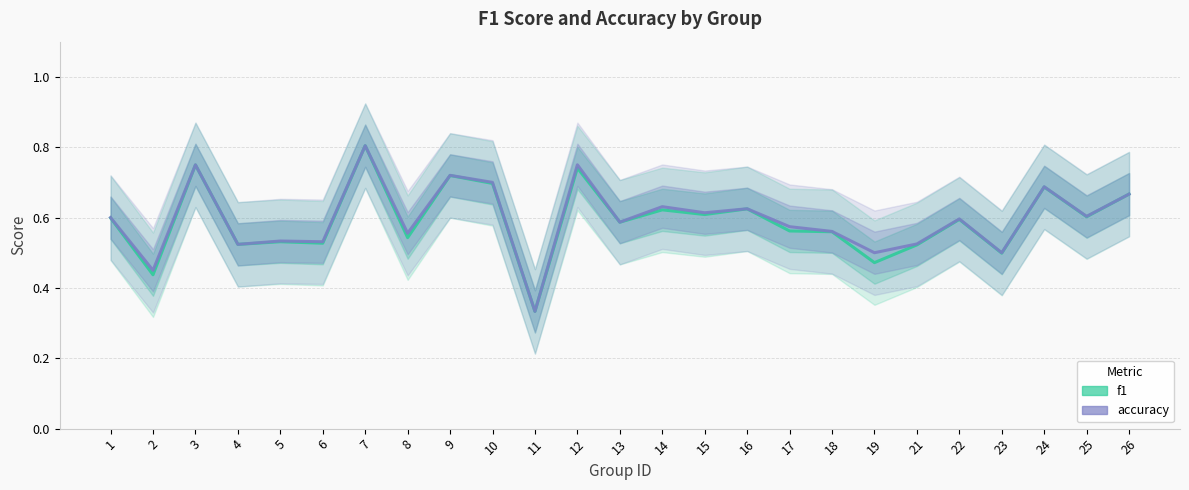

What are all the series names shown in the legend?

f1, accuracy